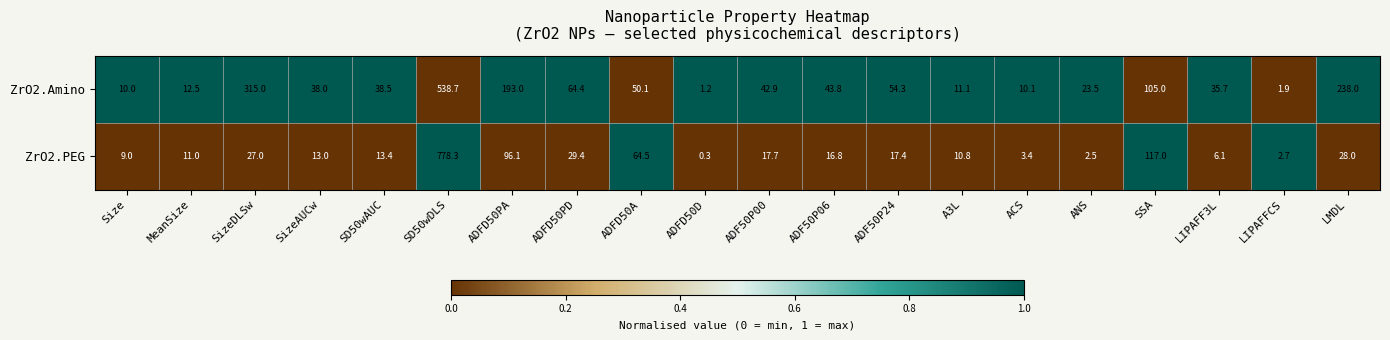

At which label does ZrO2.PEG reach its minimum?

ADFD50D